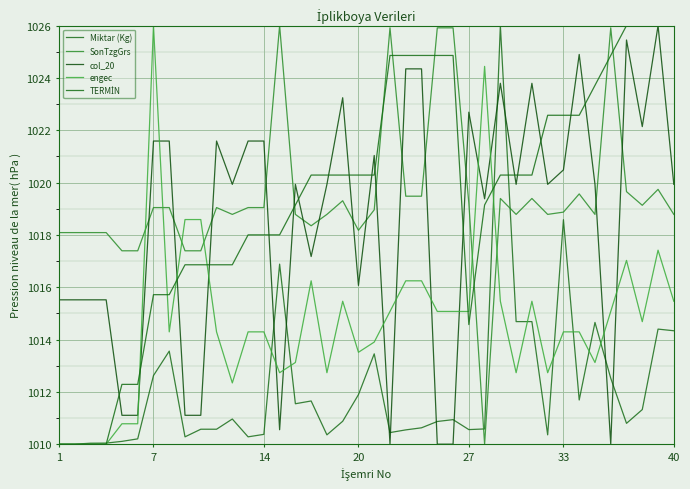

How many lines are shown in the chart?

5